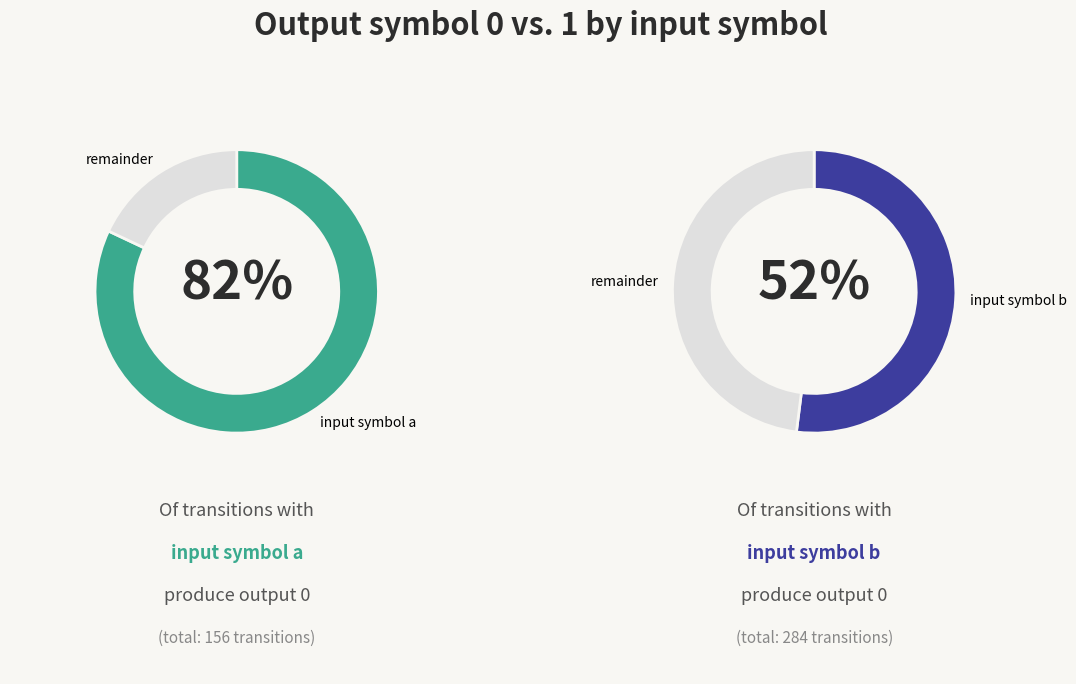

What percentage is the output 1 slice, to the nearest percent?

18%